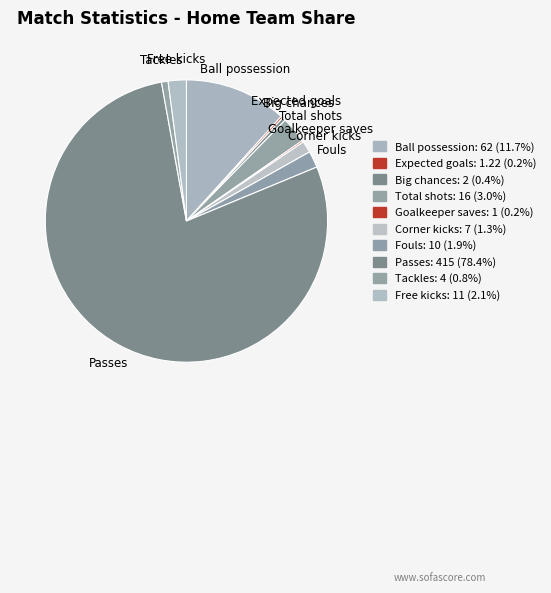

Is there any slice that represents more than half of the pie?

Yes